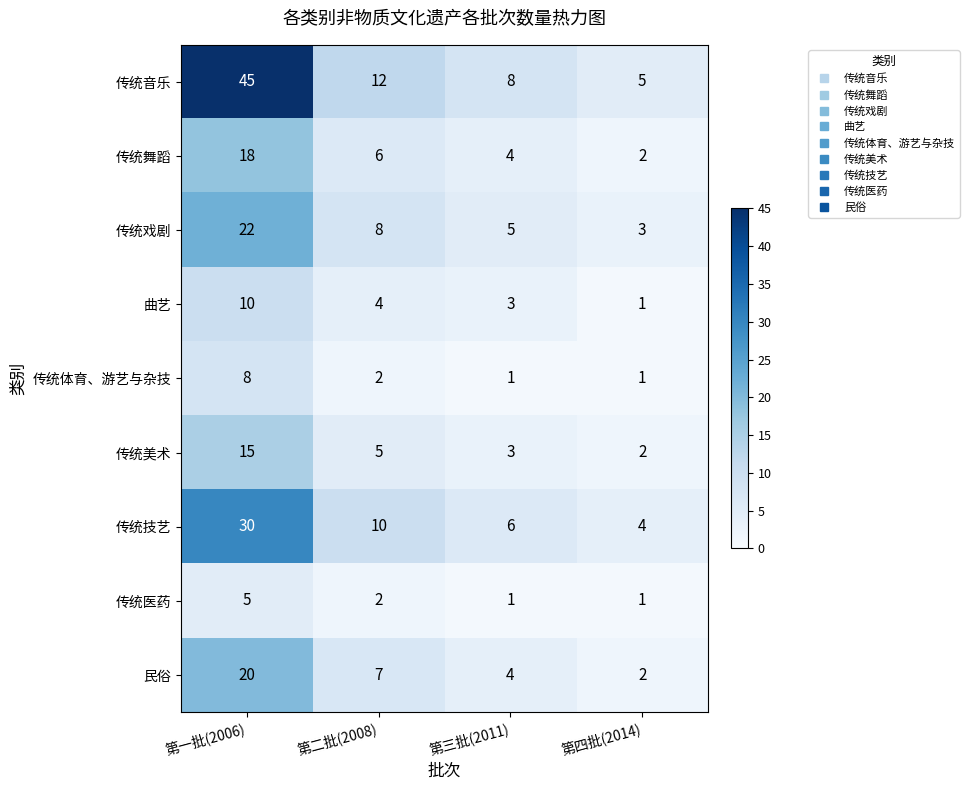

What is the difference between the maximum and second lowest values in the 传统医药 series?

4